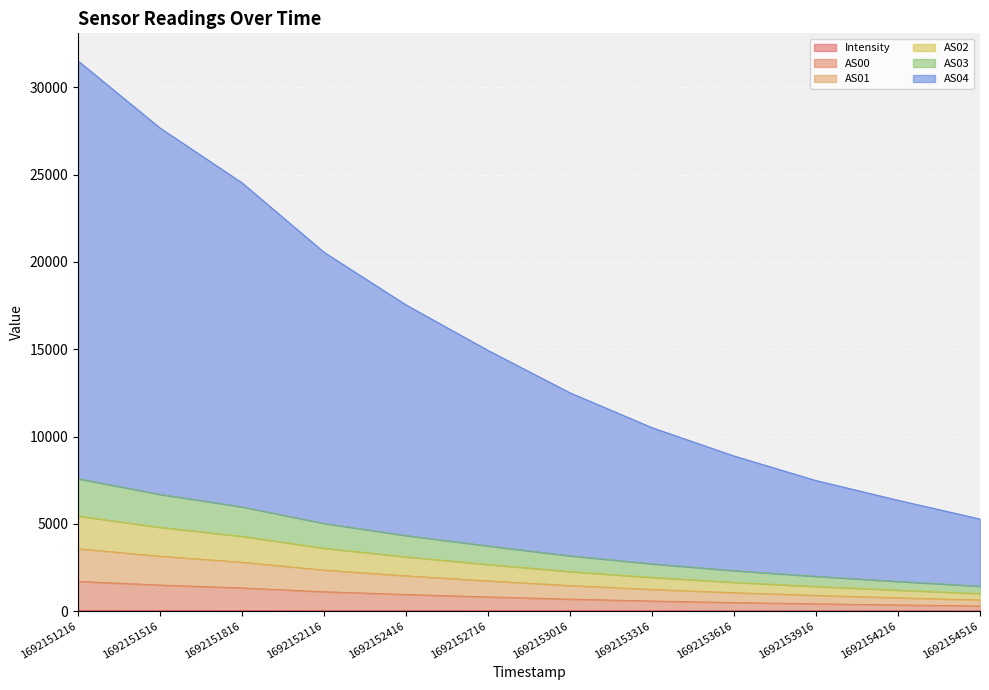

Where does the AS00 series first go above 1732?

1692151216